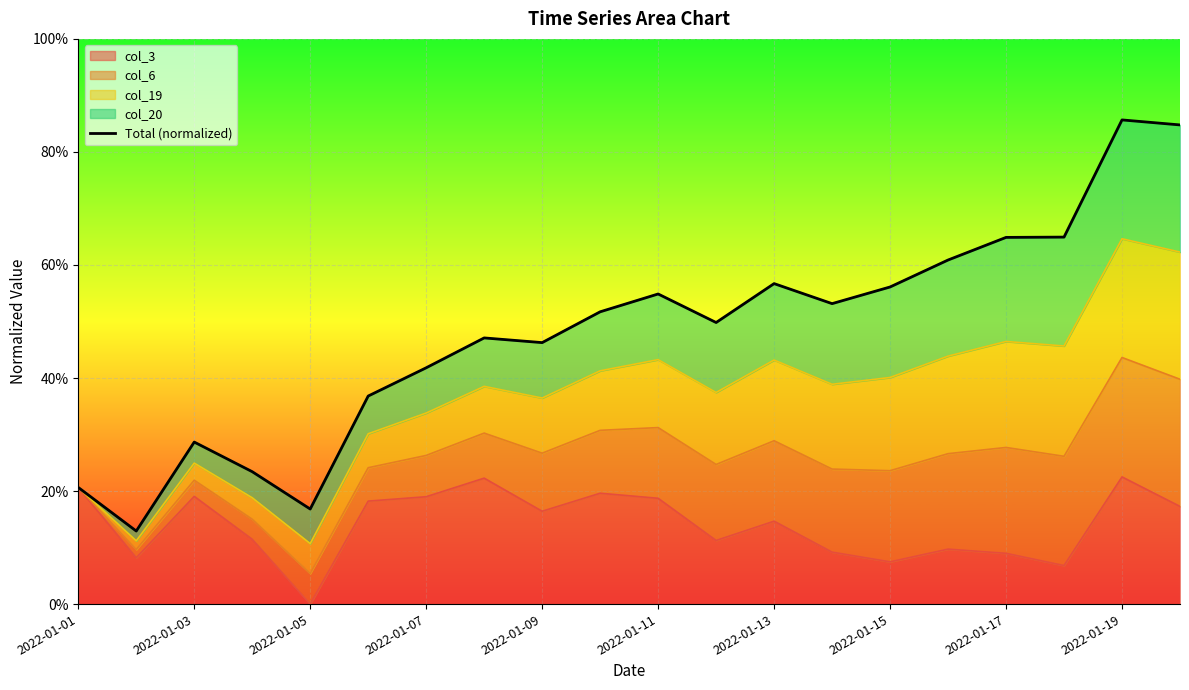

What position from the left is 2022-01-19?

19